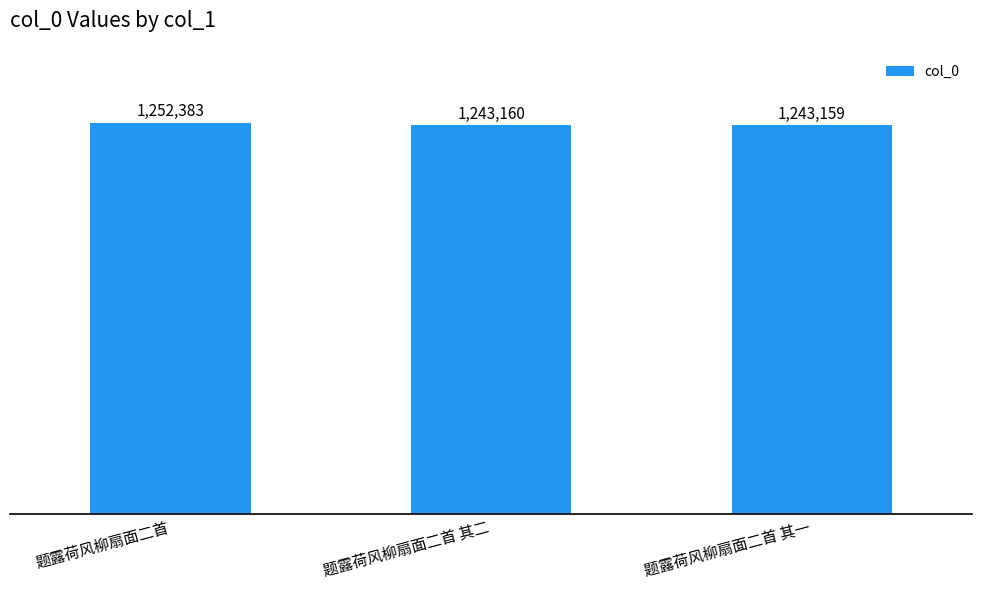

The value at 题露荷风柳扇面二首 is 620533. True or false?

False